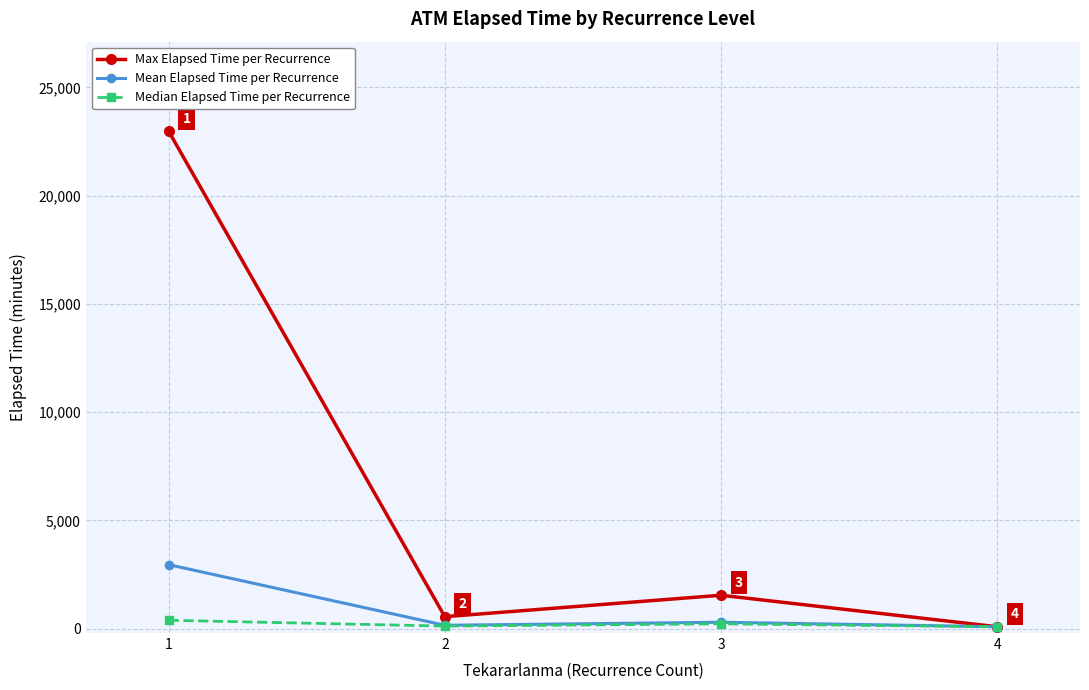

What is the average value of the Mean Elapsed Time per Recurrence series?

875.7